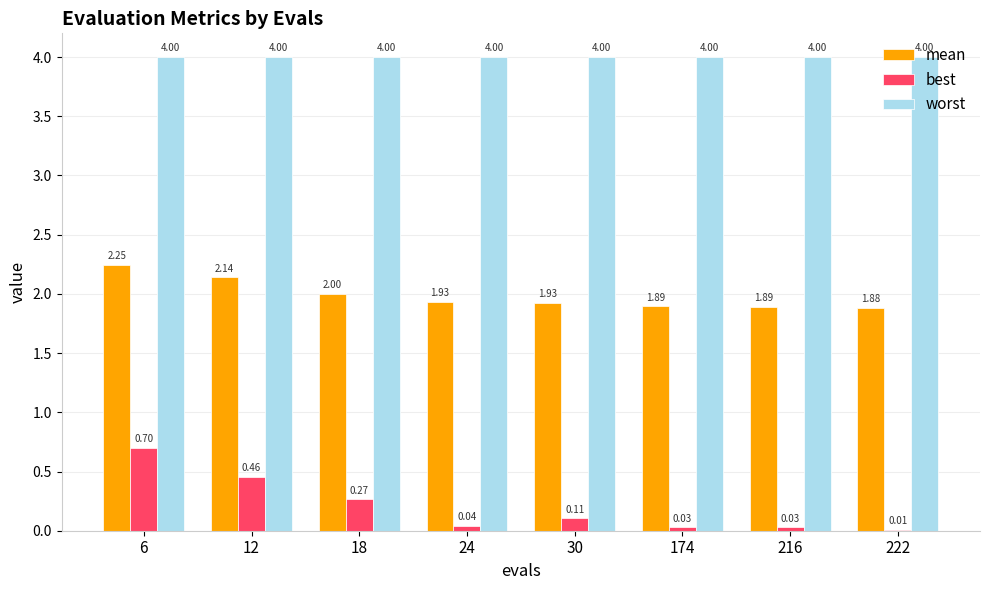

What is the sum of all worst values?

32.0